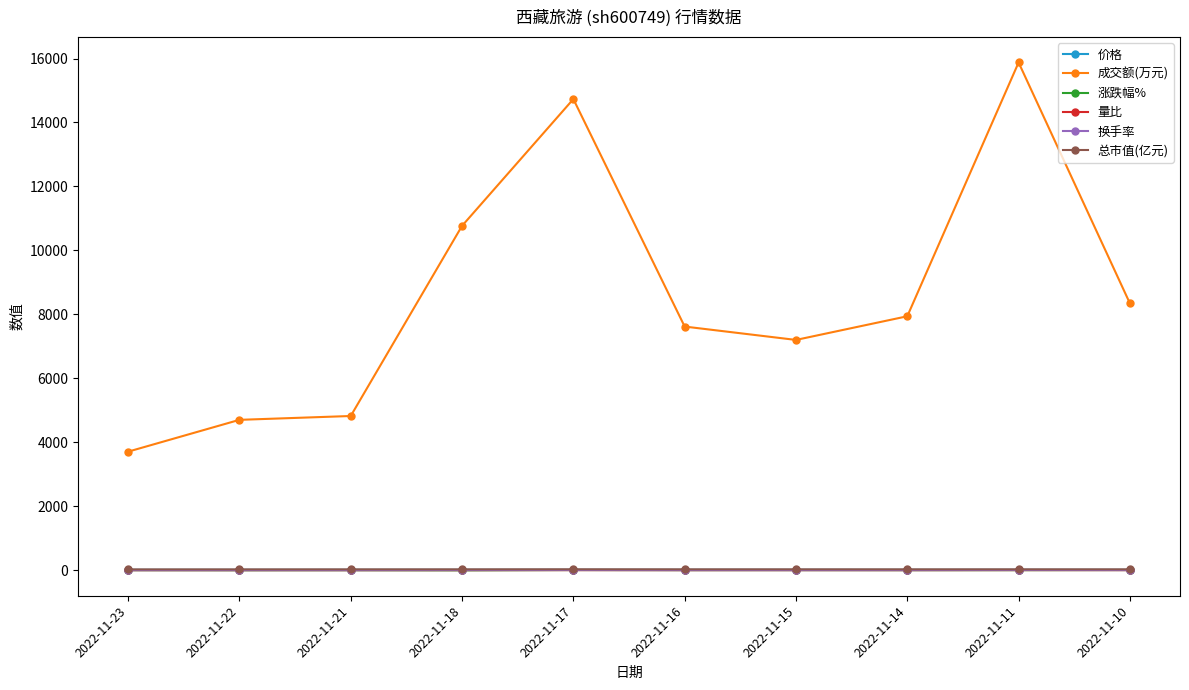

True or false: 成交额(万元) has more than 1 interior local peaks.

True